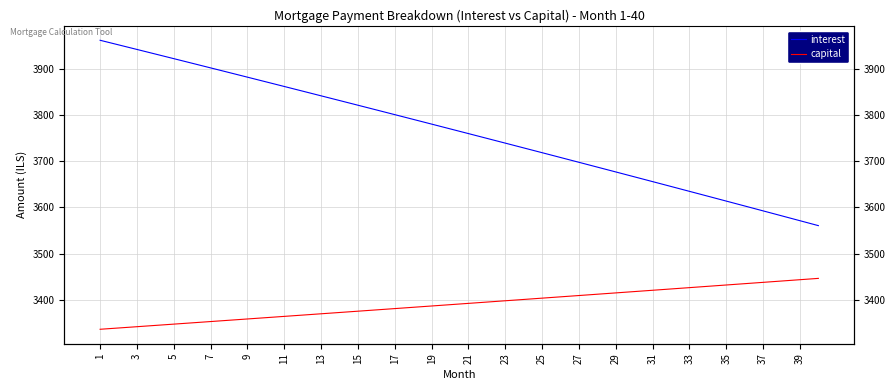

True or false: capital and interest intersect in this chart.

False